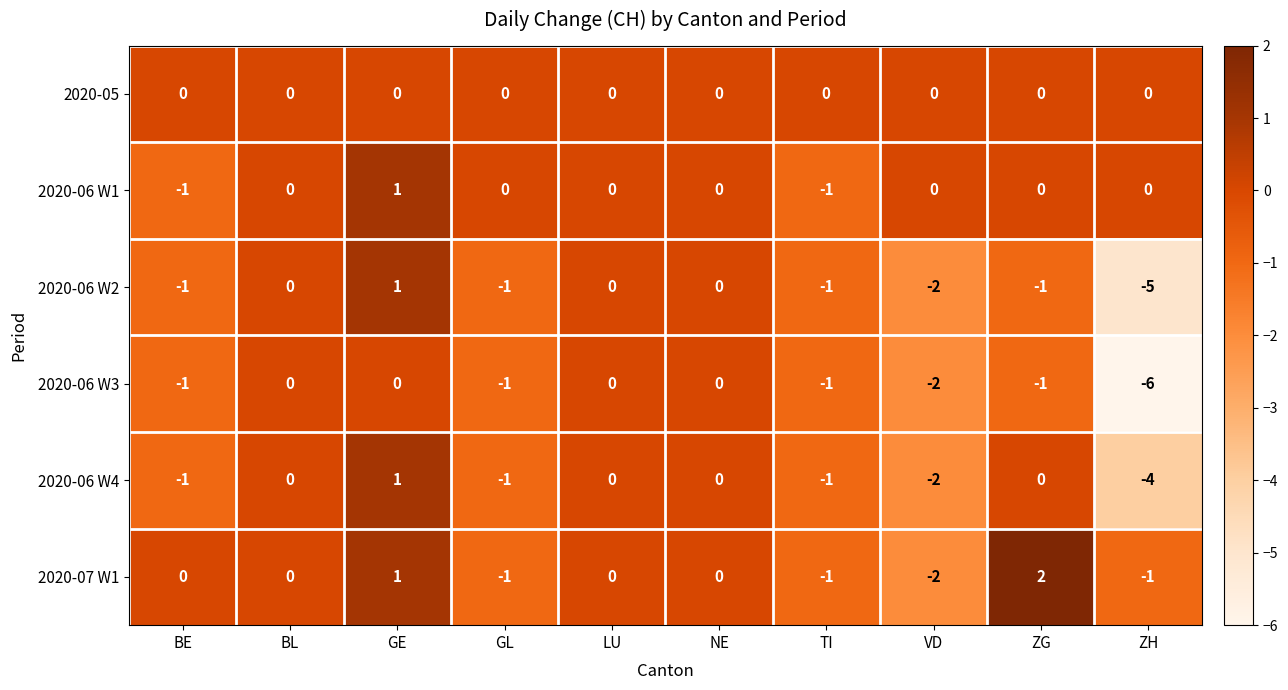

Which category has the highest value in the 2020-06 W1 series?

GE